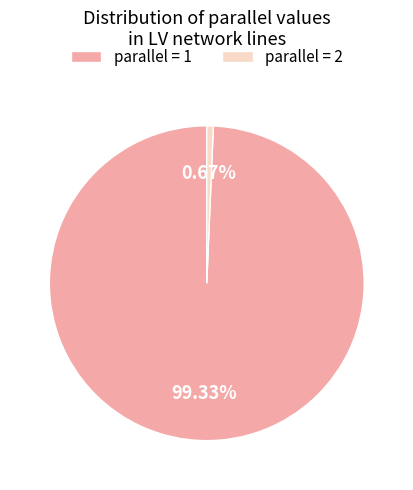

Which slice is the largest?

parallel = 1